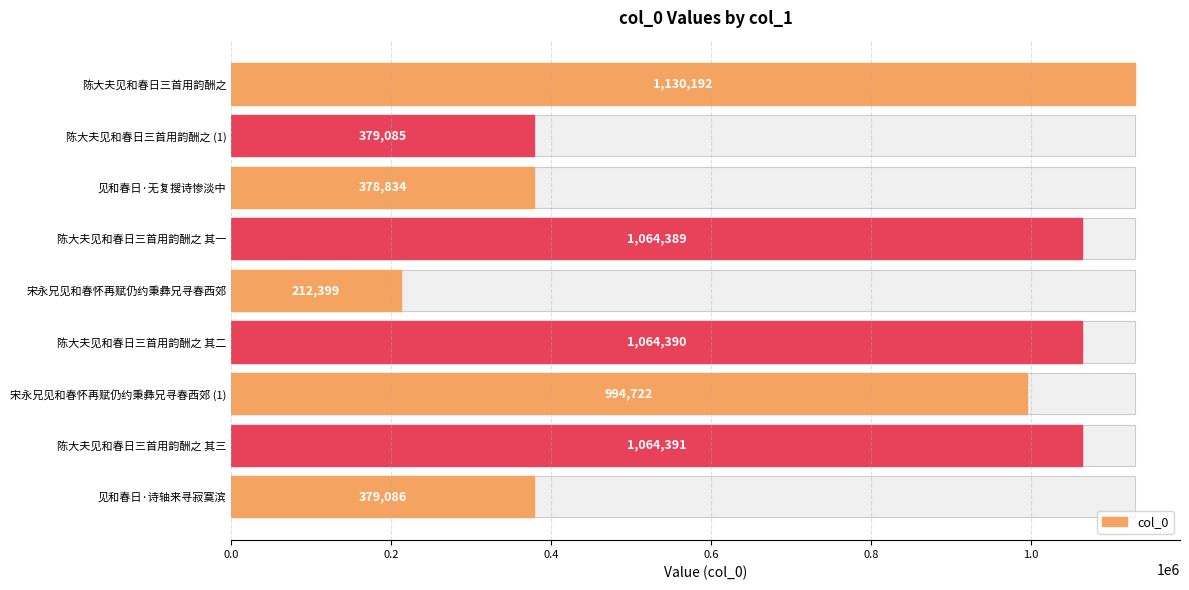

Reading left to right, transcribe all the data shown in this chart.

1130192	379085	378834	1064389	212399	1064390	994722	1064391	379086